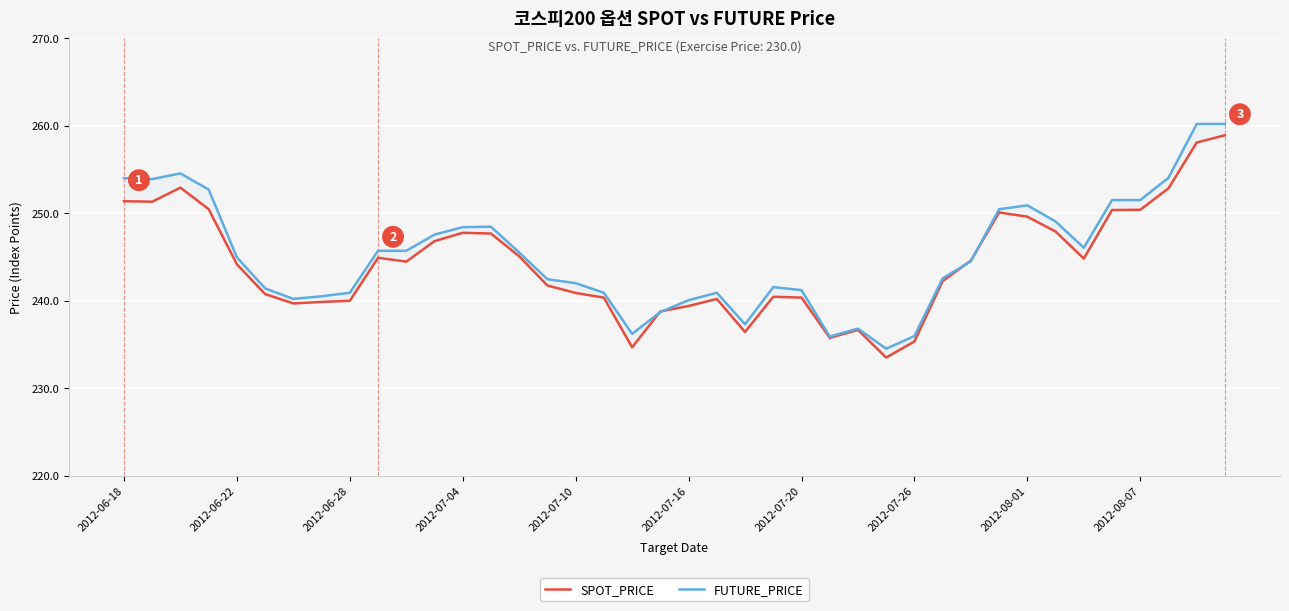

How many data points in FUTURE_PRICE are less than 244?

19